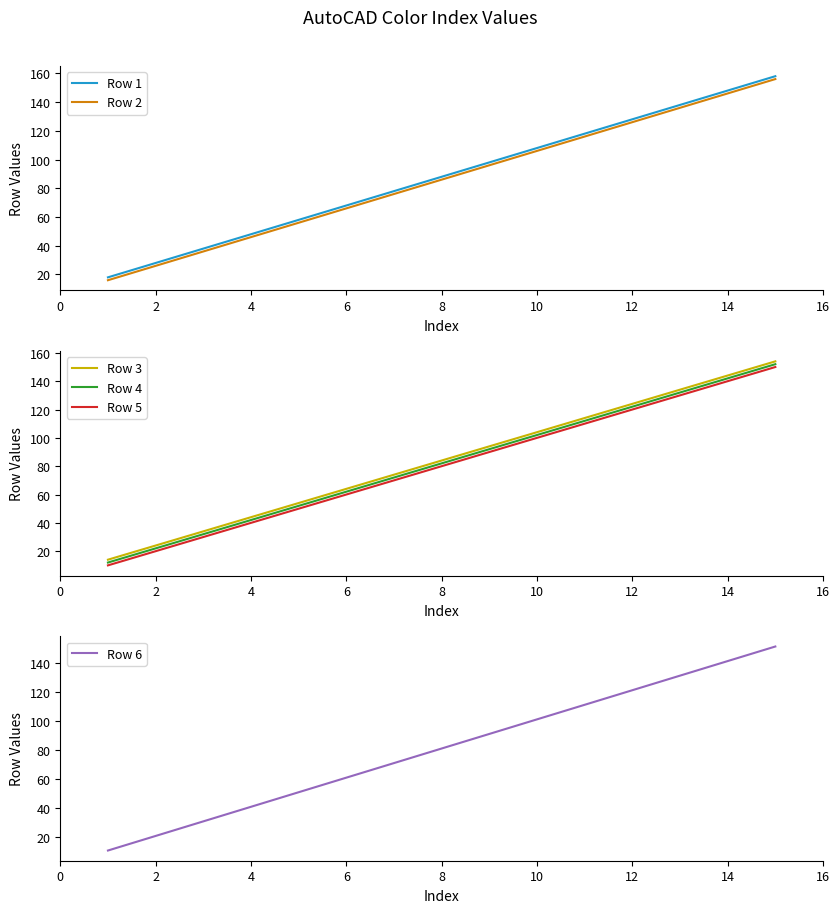

What value does the Row 2 series have at 6, to the nearest 10?

70